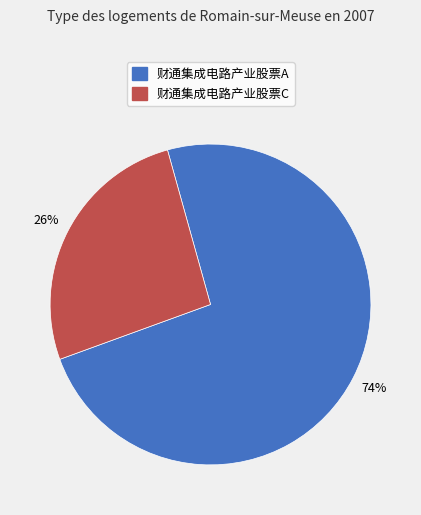

Is it true that 财通集成电路产业股票A is 74% of the pie?

True